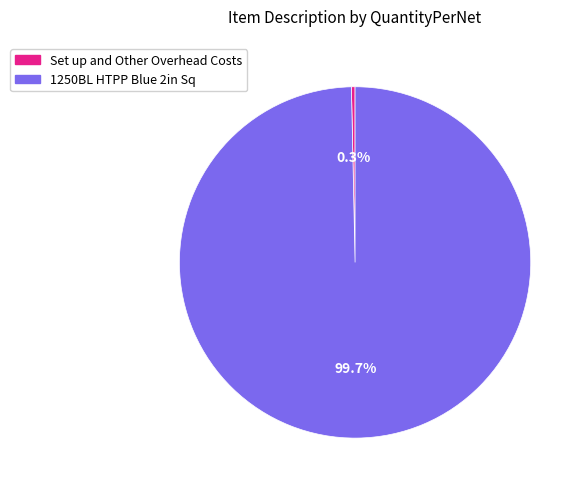

Rank the categories by value from highest to lowest.

1250BL HTPP Blue 2in Sq, Set up and Other Overhead Costs